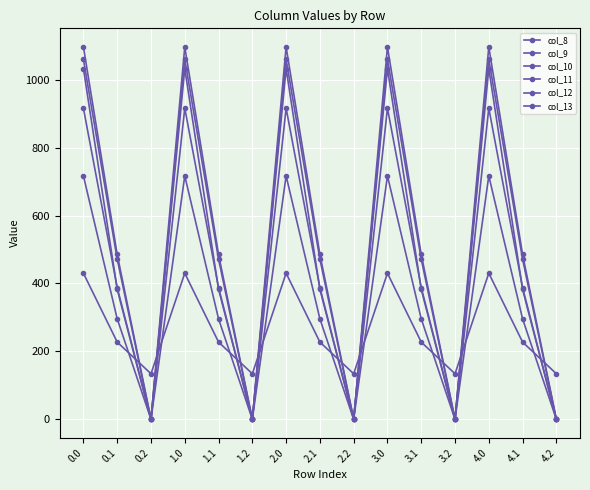

The col_13 series shows 180.6 at 2.1. True or false?

False